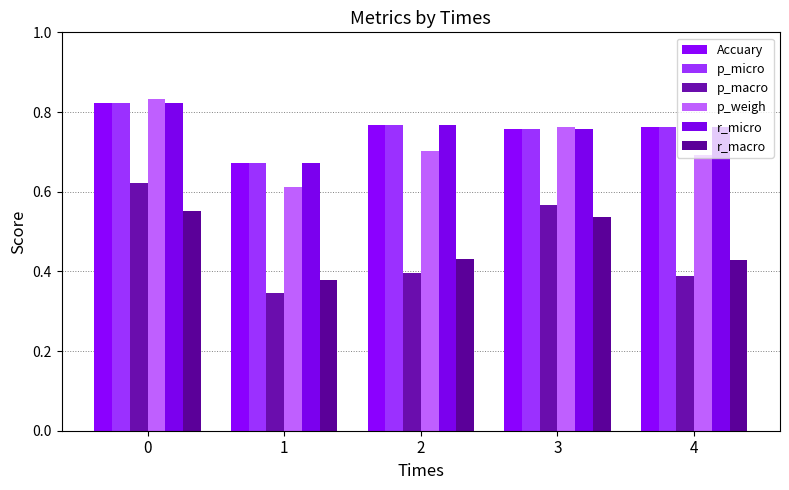

How many distinct data groups are displayed?

6